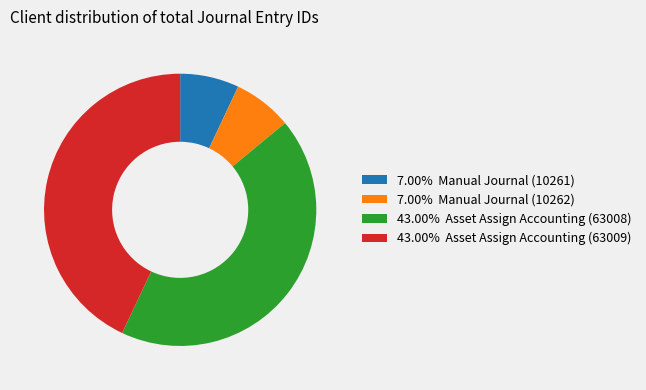

Is there any slice that represents more than half of the pie?

No